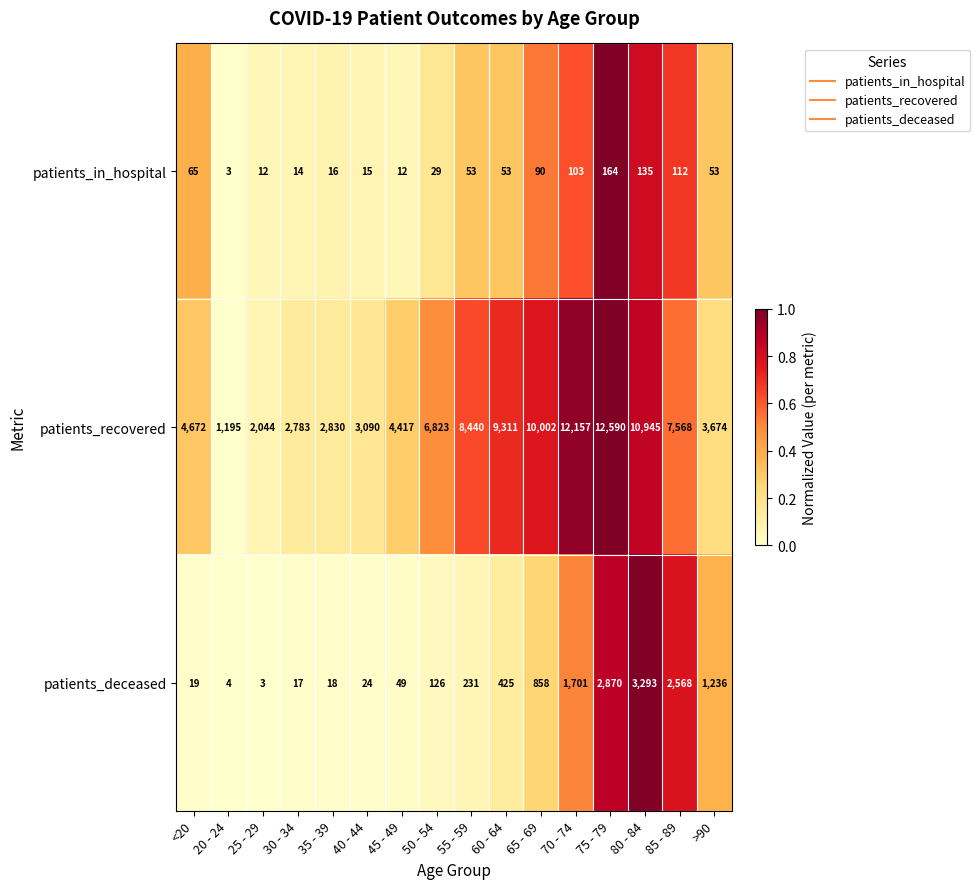

The value of patients_recovered at 75 - 79 is 12590. True or false?

True